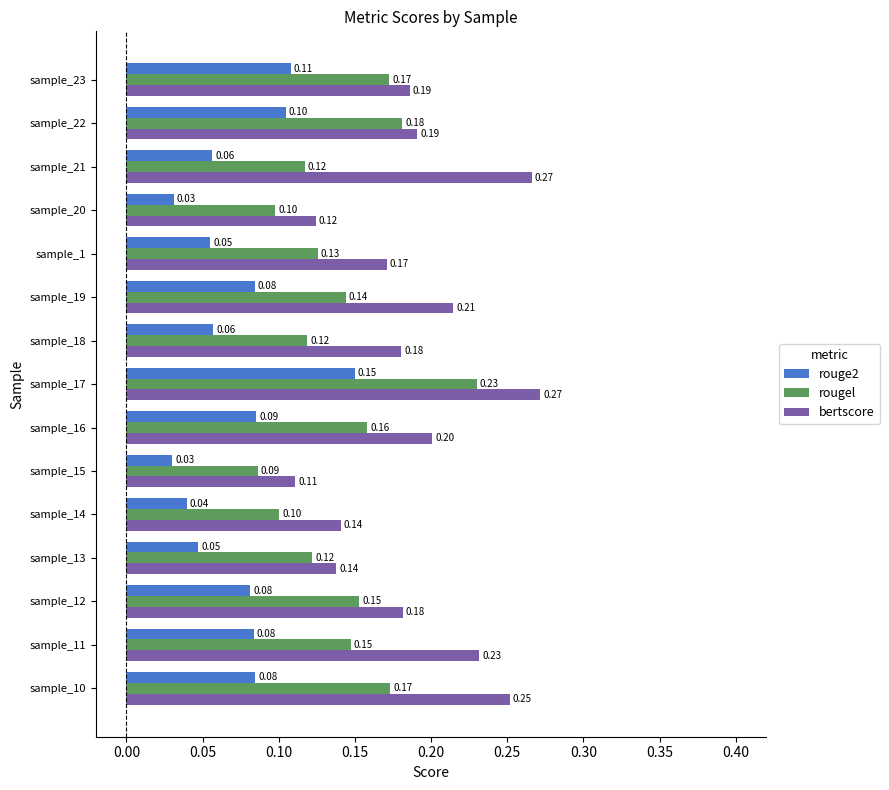

Where is bertscore nearest to the value 0?

sample_15